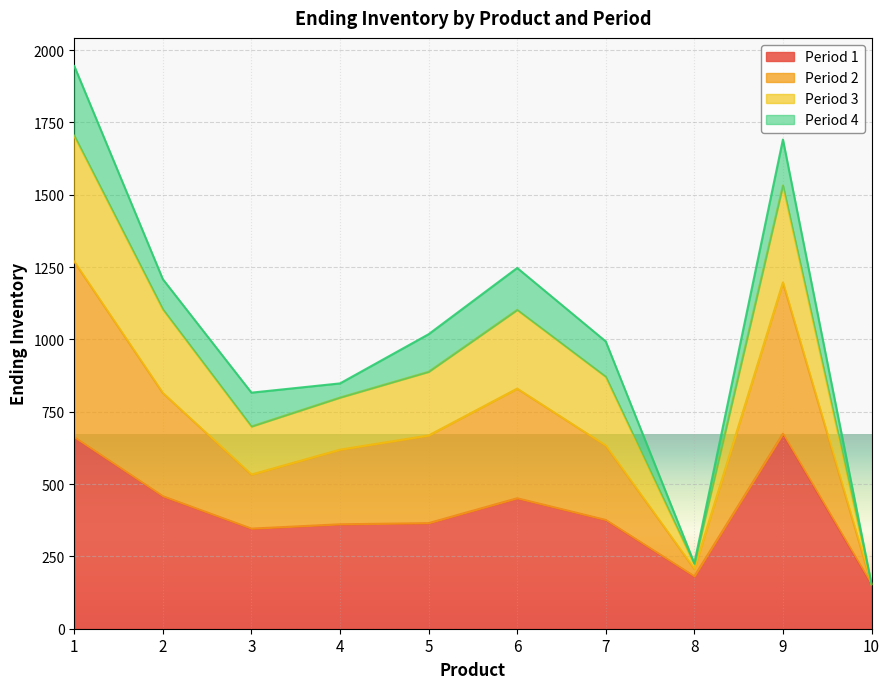

True or false: Period 2 and Period 1 cross at least once.

False